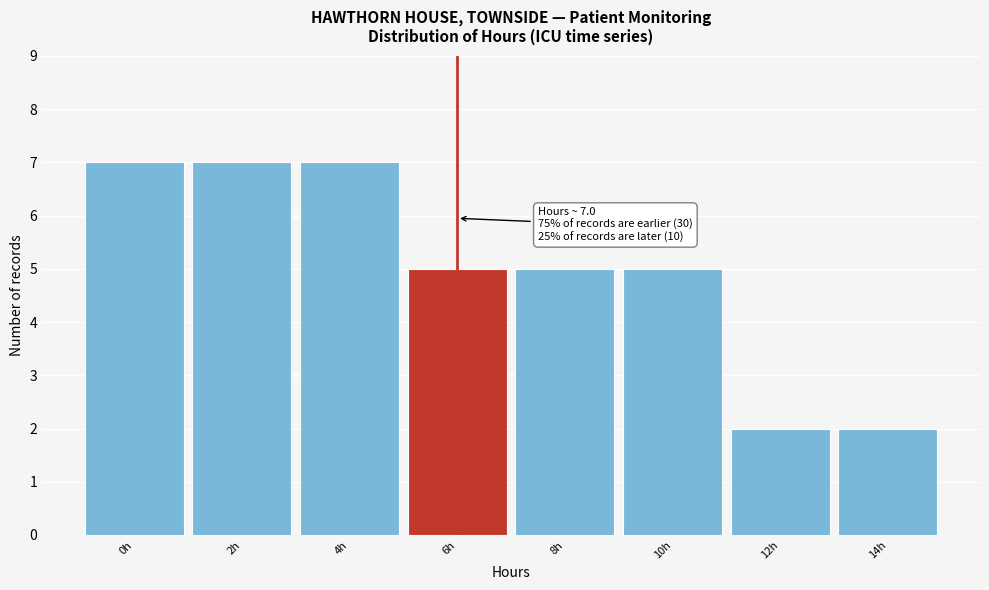

Reading left to right, transcribe all the data shown in this chart.

0h=7	2h=7	4h=7	6h=5	8h=5	10h=5	12h=2	14h=2